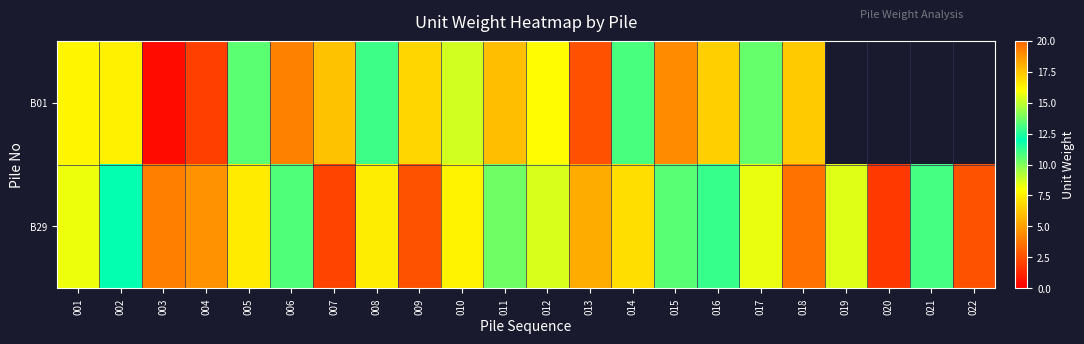

List the labels in order of B01 value, smallest first.

003, 004, 013, 006, 007, 016, 009, 017, 014, 008, 005, 010, 012, 001, 002, 018, 011, 015, 019, 020, 021, 022